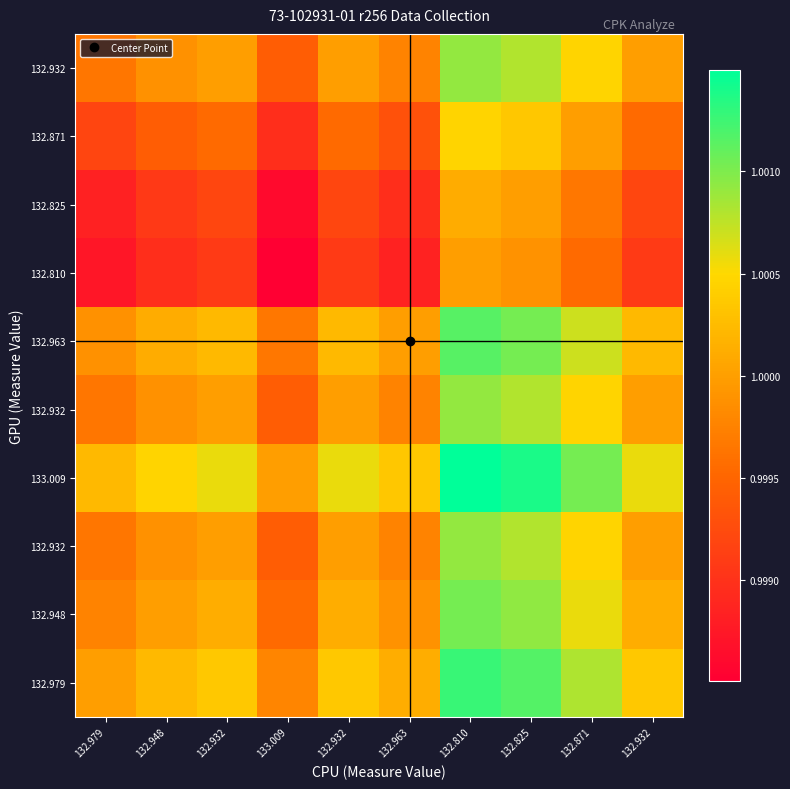

What is the total value across all series at 132.871?

10.0